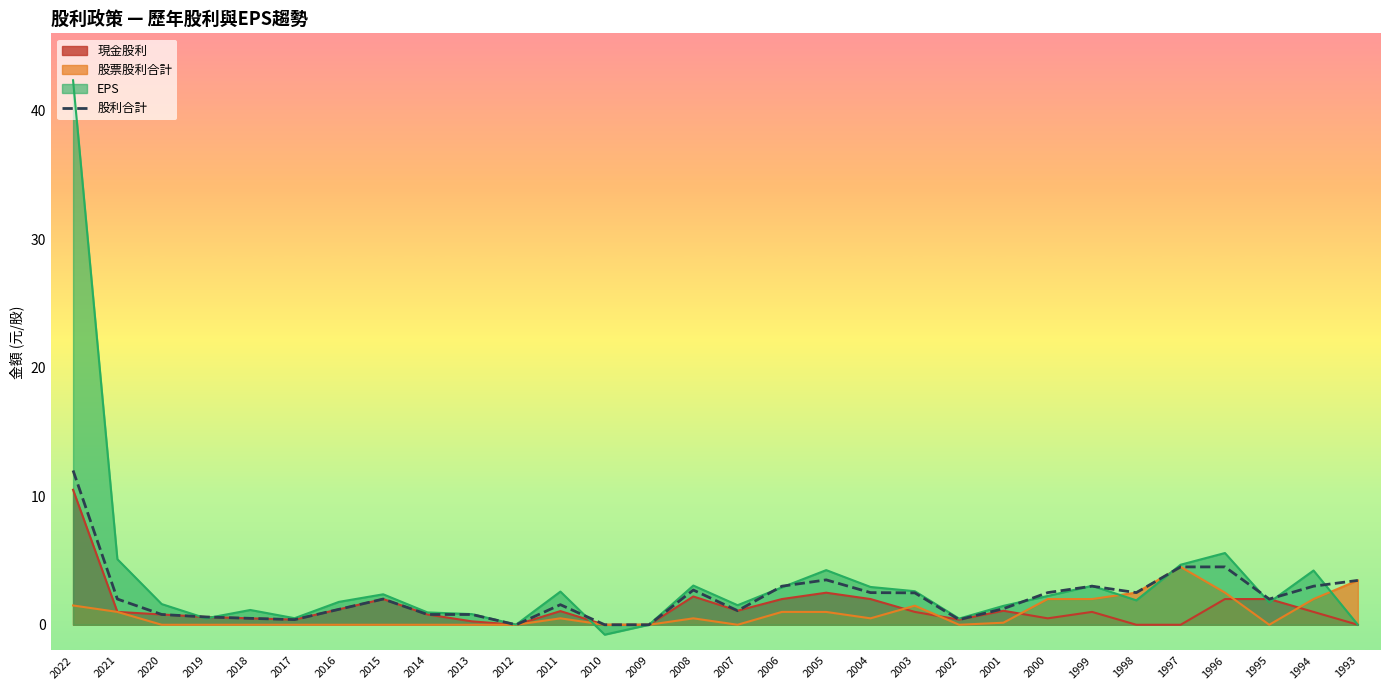

At which label is the value closest to 6?

1997